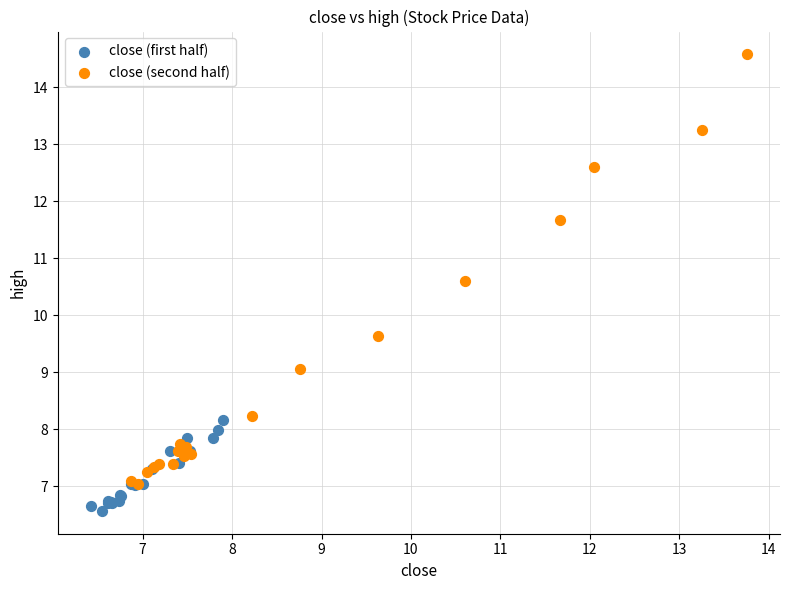

Which series reaches the minimum Y coordinate?

close (first half)